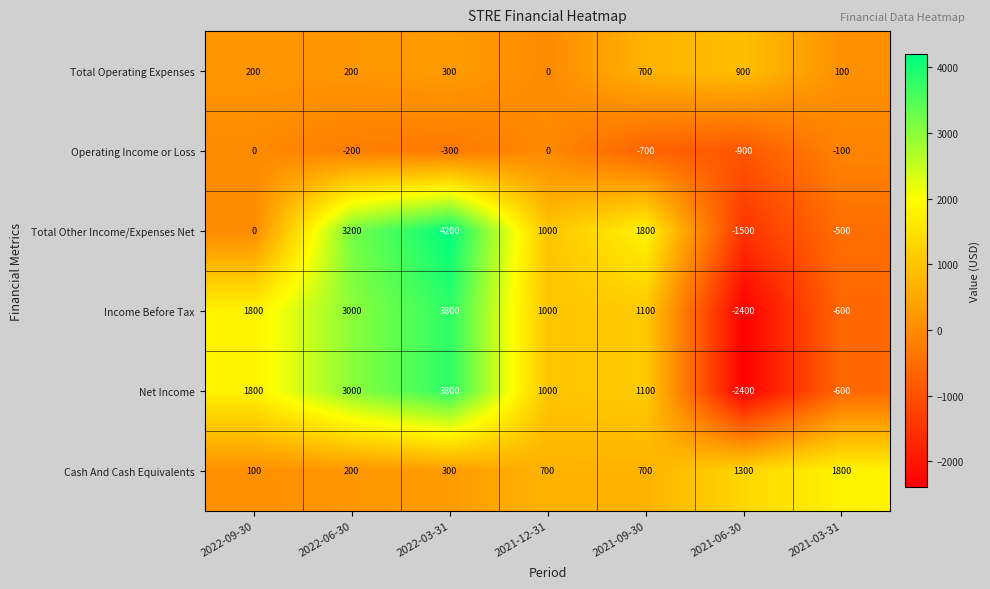

Count the number of categories in the chart.

7